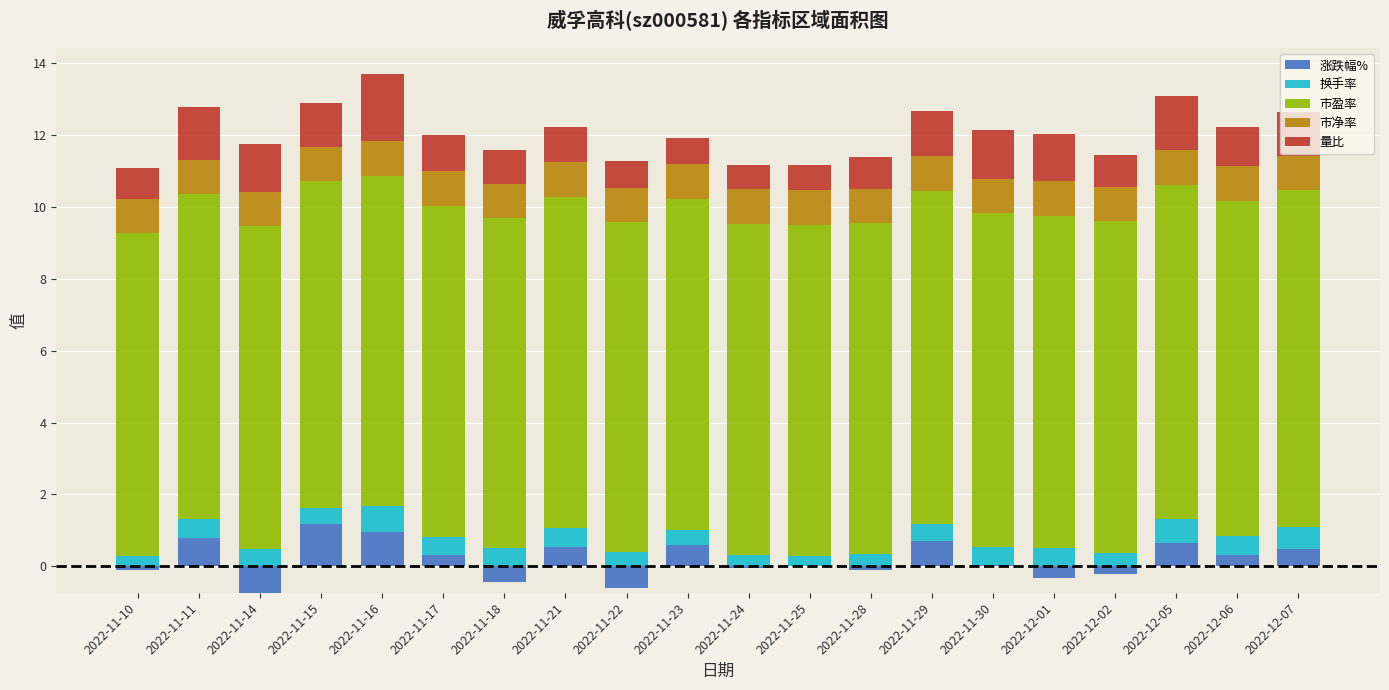

At which label does 量比 reach its peak?

2022-11-16